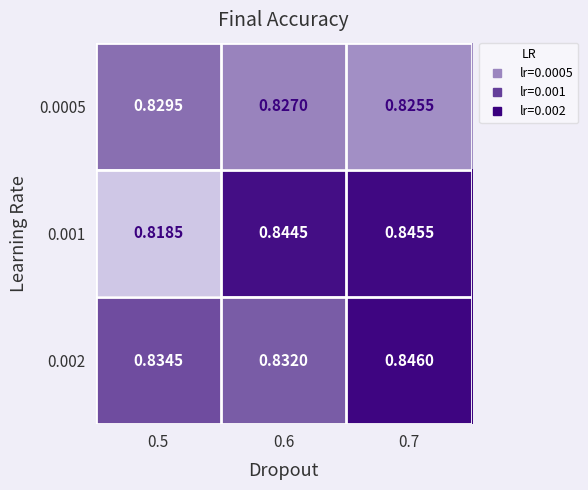

Is the value of 0.0005 at 0.6 greater than the value of 0.001 at 0.6?

No